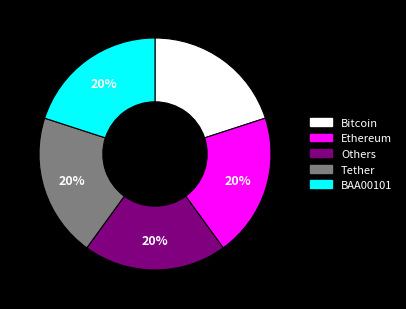

What percentage is the BAA00101 slice, to the nearest percent?

20%